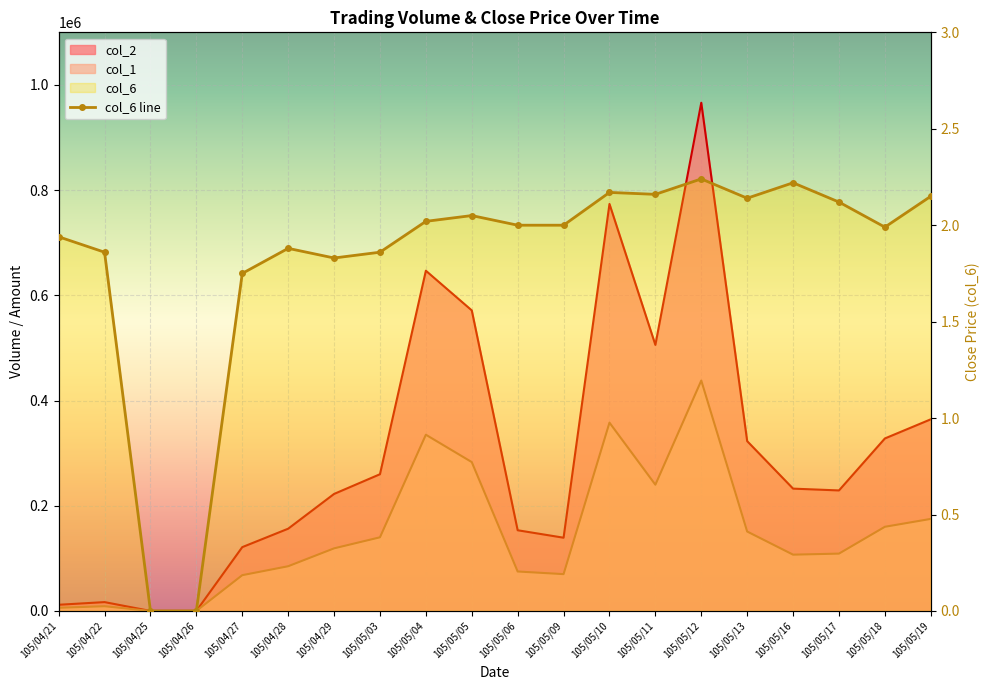

Which label corresponds to the largest value in the chart?

105/05/12